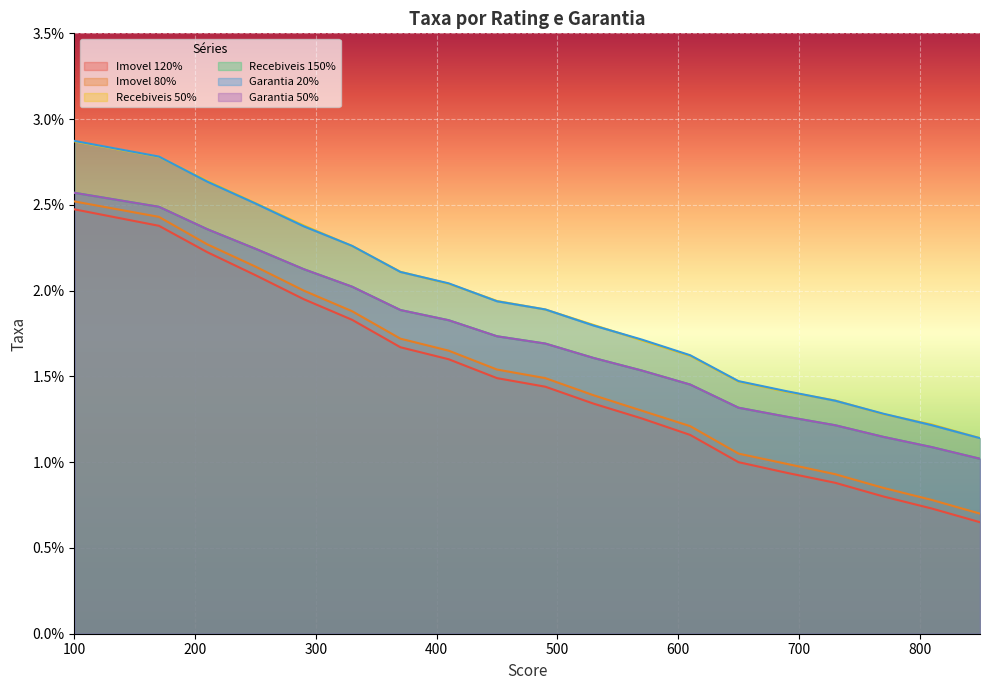

What is the sum of all Recebiveis 50% values?

0.4